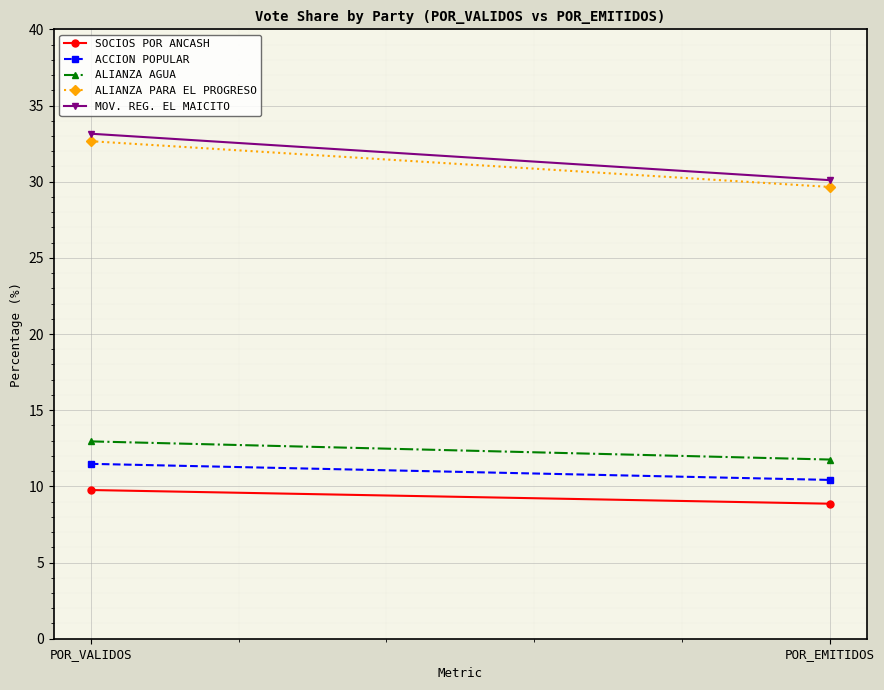

Which series has the largest range (max minus min)?

MOV. REG. EL MAICITO